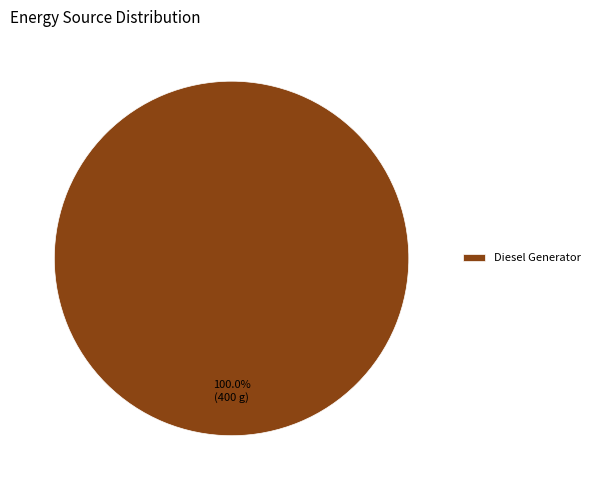

Does any single category account for the majority?

Yes